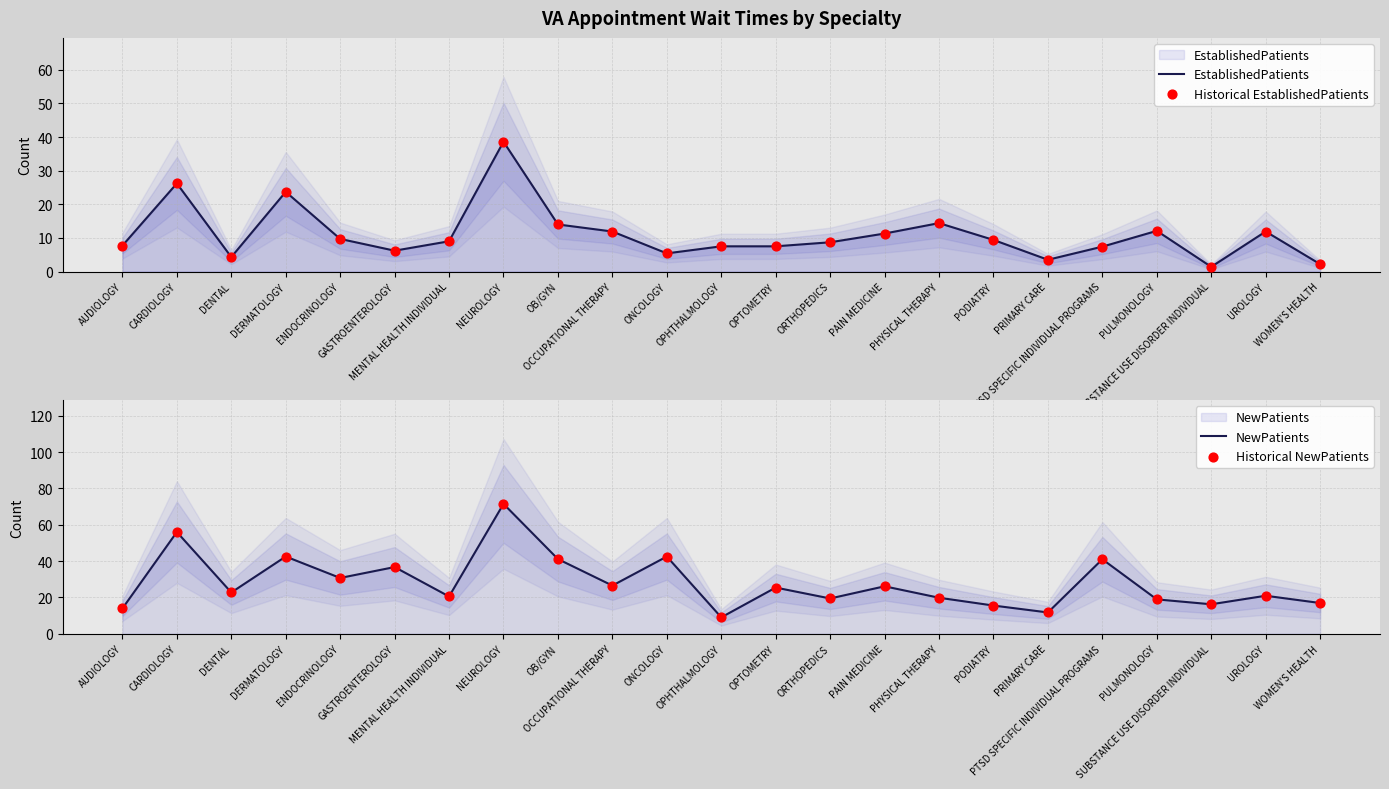

Which series has the widest spread of Y values?

NewPatients